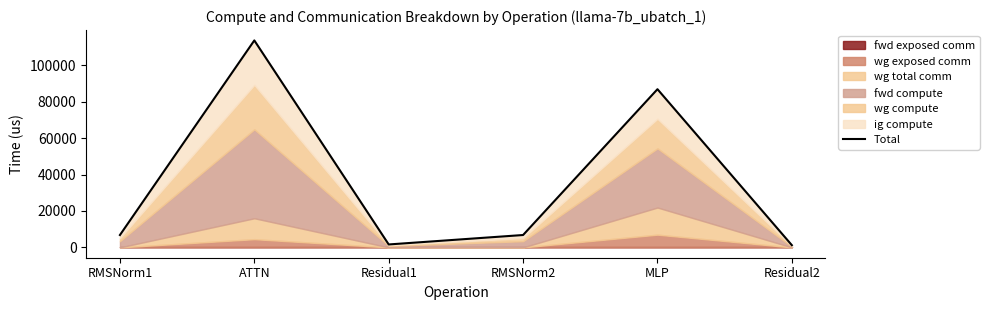

The chart shows a value of 586.7 at Residual2. True or false?

False